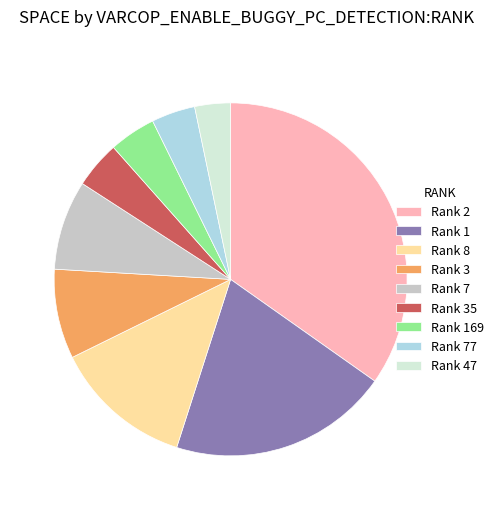

Which category has the biggest portion of the pie?

Rank 2